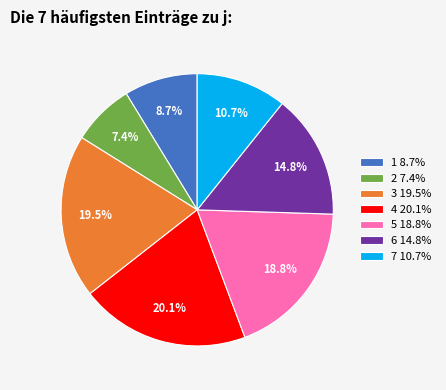

True or false: 6 accounts for 15% of the total.

True